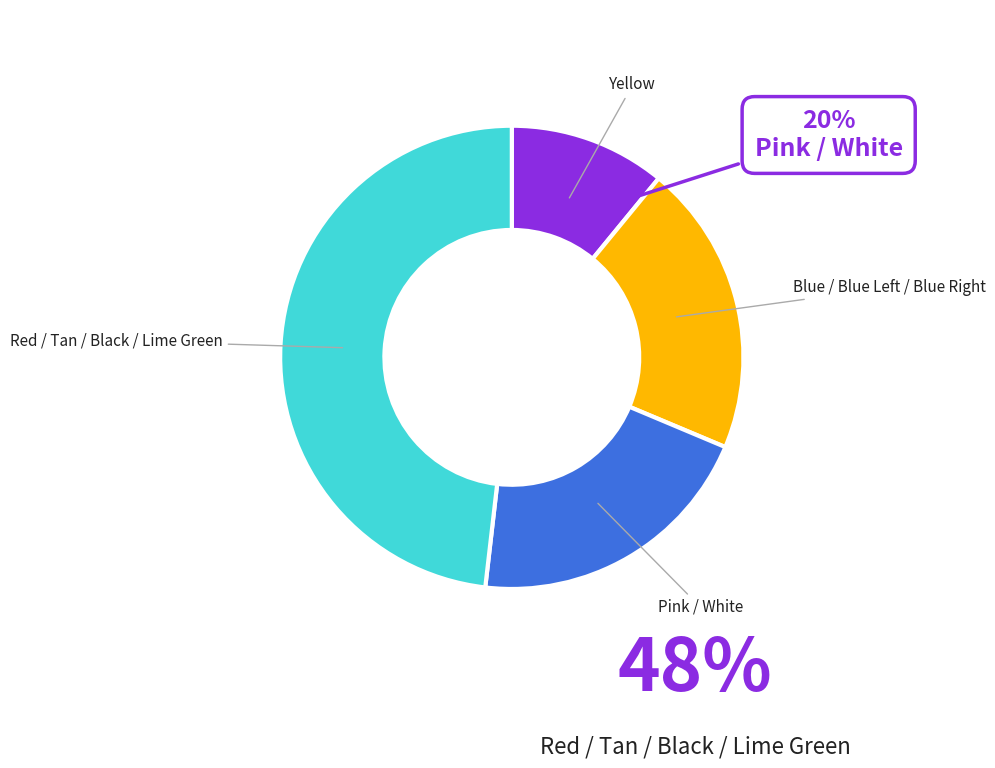

Does any single category account for the majority?

No